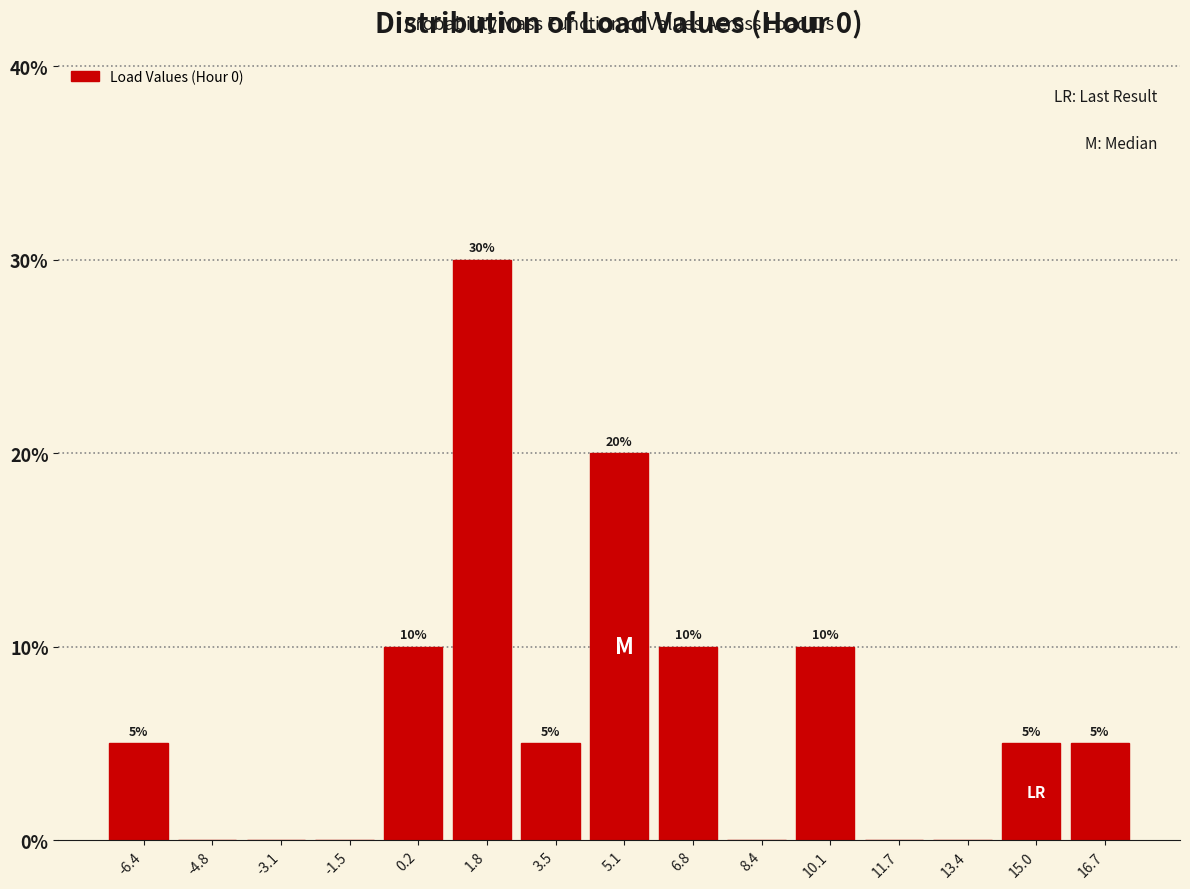

Which range on the x-axis has the tallest bar?

1.0 to 2.6